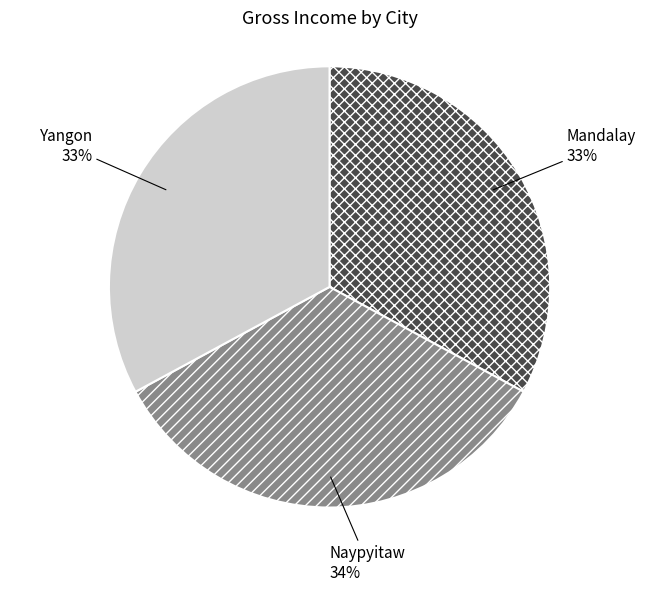

Is Mandalay the majority of the pie?

No